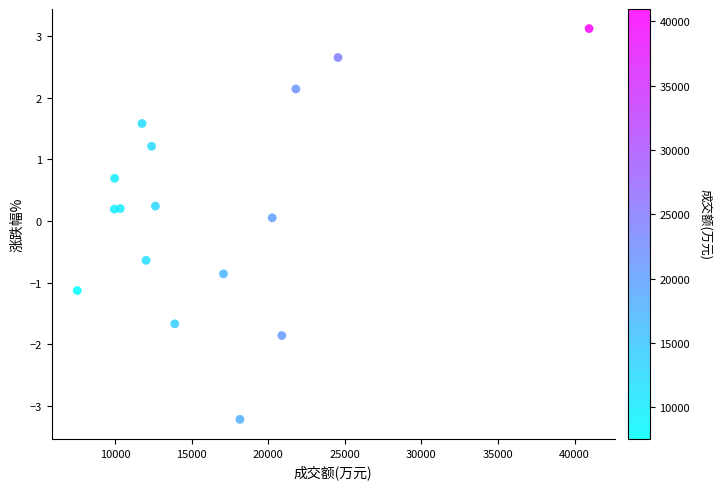

What is the range of Y values (max minus min)?

6.3